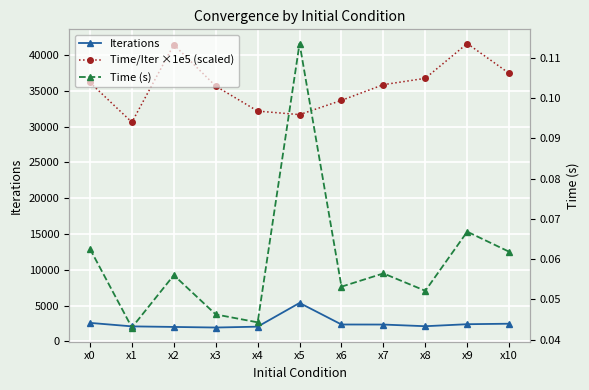

True or false: Iterations and Time/Iter ×1e5 (scaled) intersect in this chart.

False